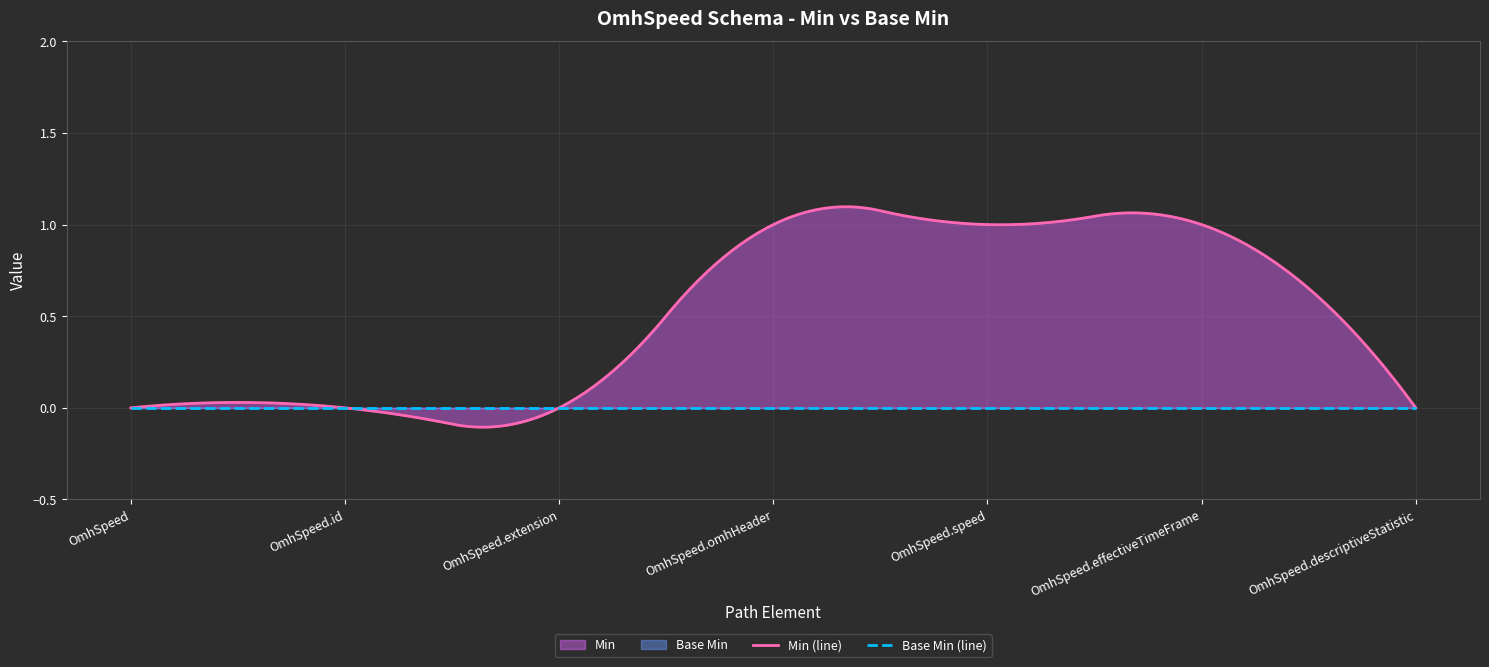

Which series has the widest spread of values?

Min